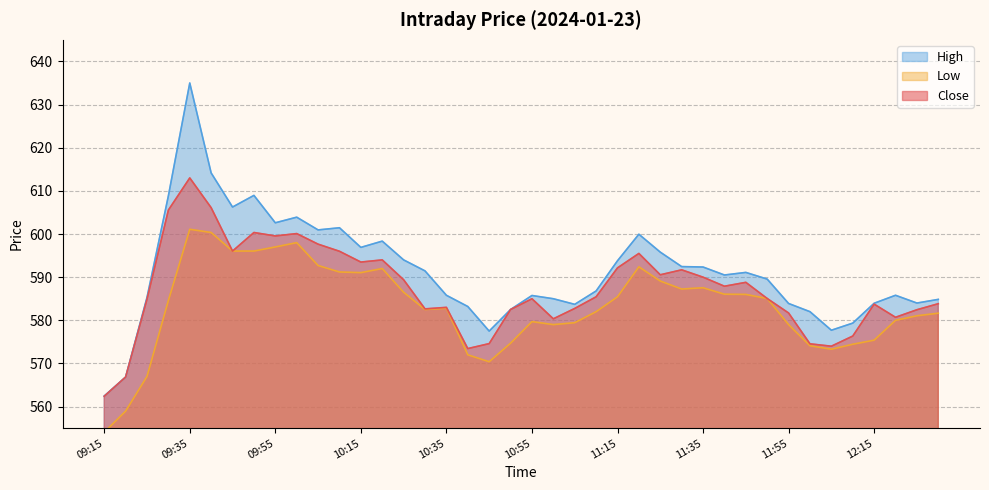

Which series has the largest total across all categories?

High